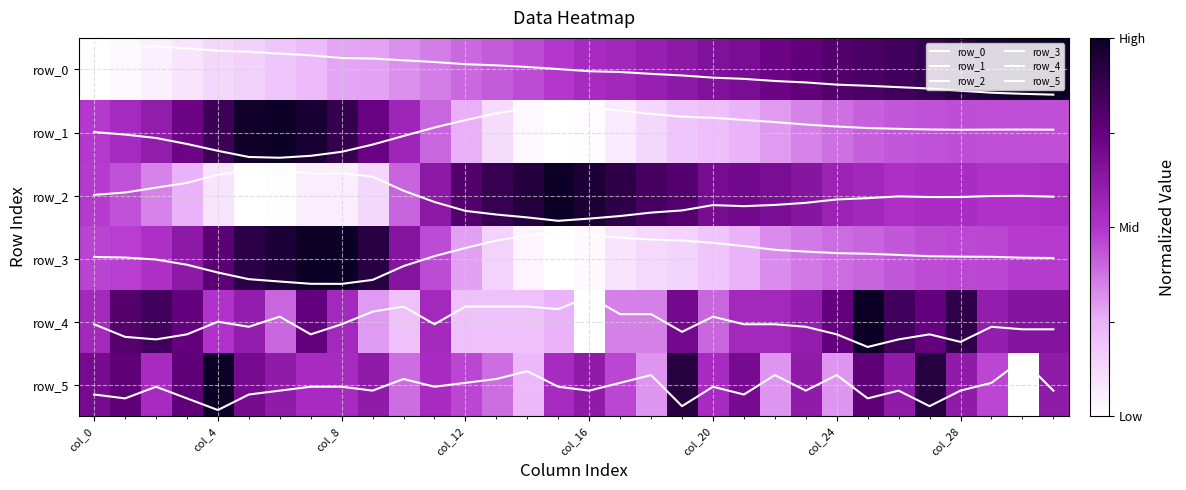

Which series has the widest spread of values?

row_0